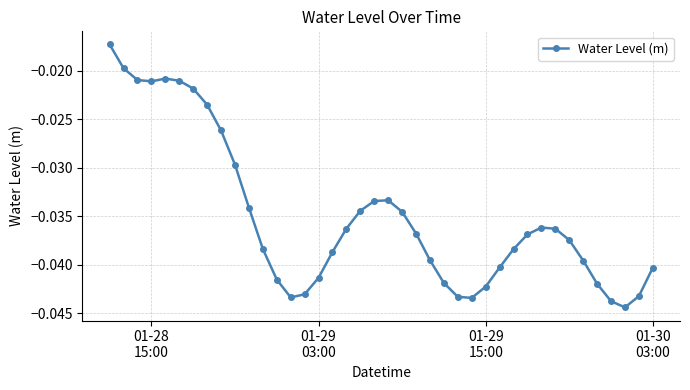

What is the sum of all values?

-1.4